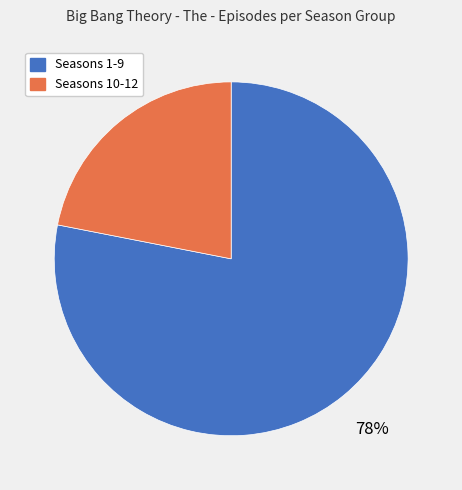

To the nearest percent, what is the difference between the largest and smallest slice percentages?

56%